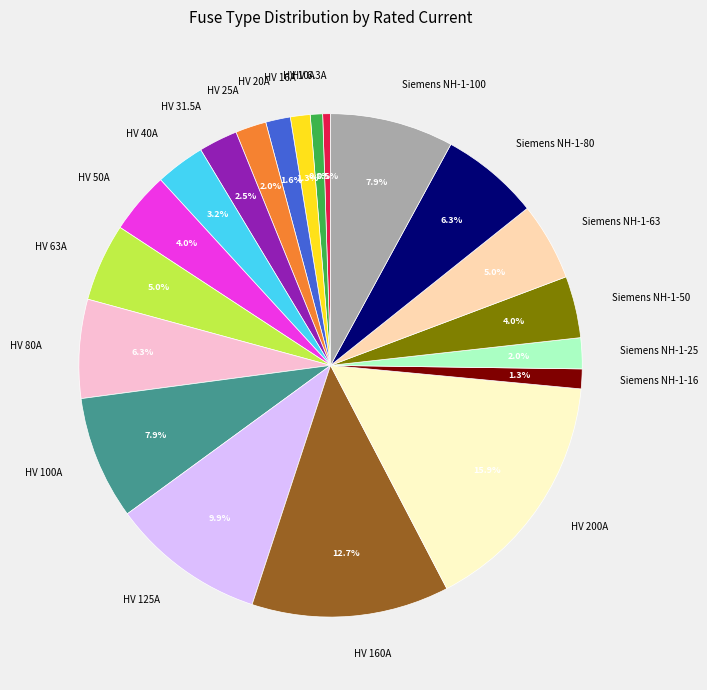

Is the sum of HV 40A and HV 31.5A greater than half?

No